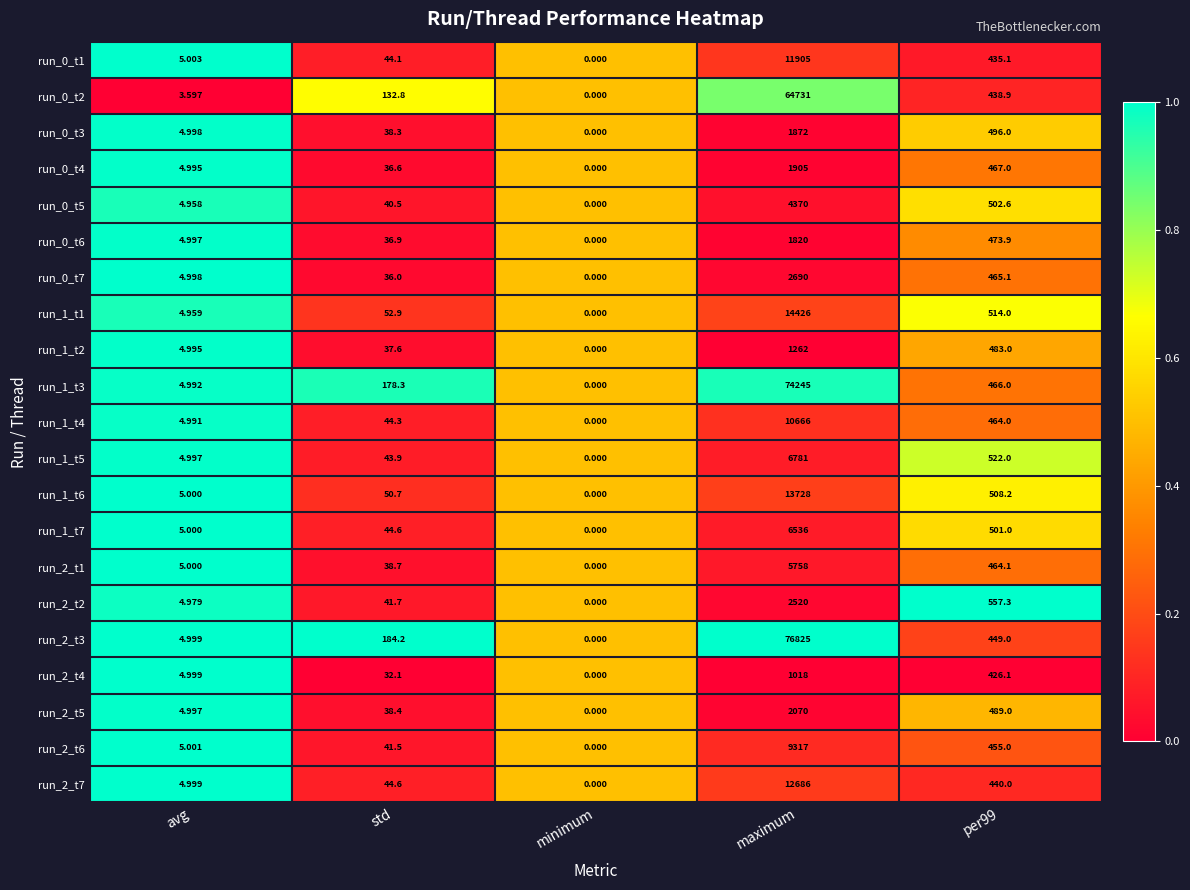

At which label does run_0_t2 first exceed 132?

std